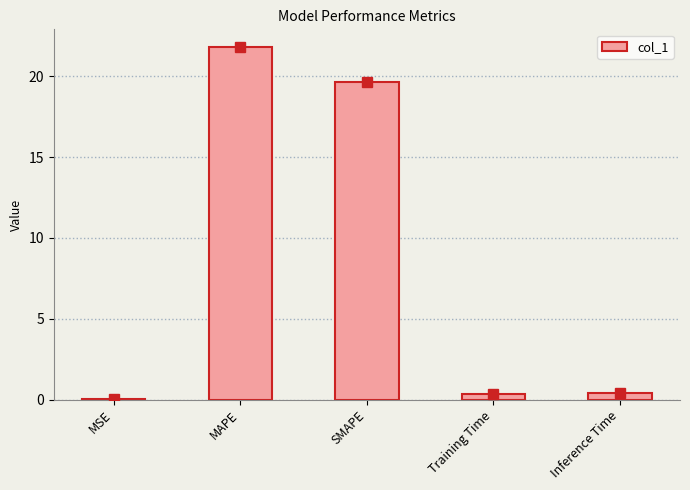

True or false: the data shows 21.8 at MAPE.

True